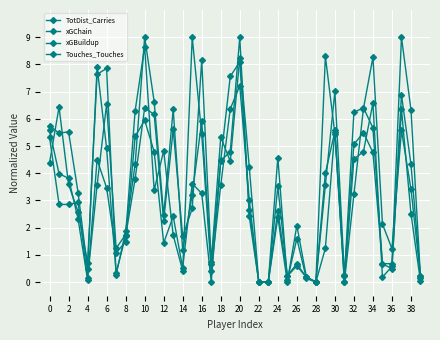

How many lines are shown in the chart?

4